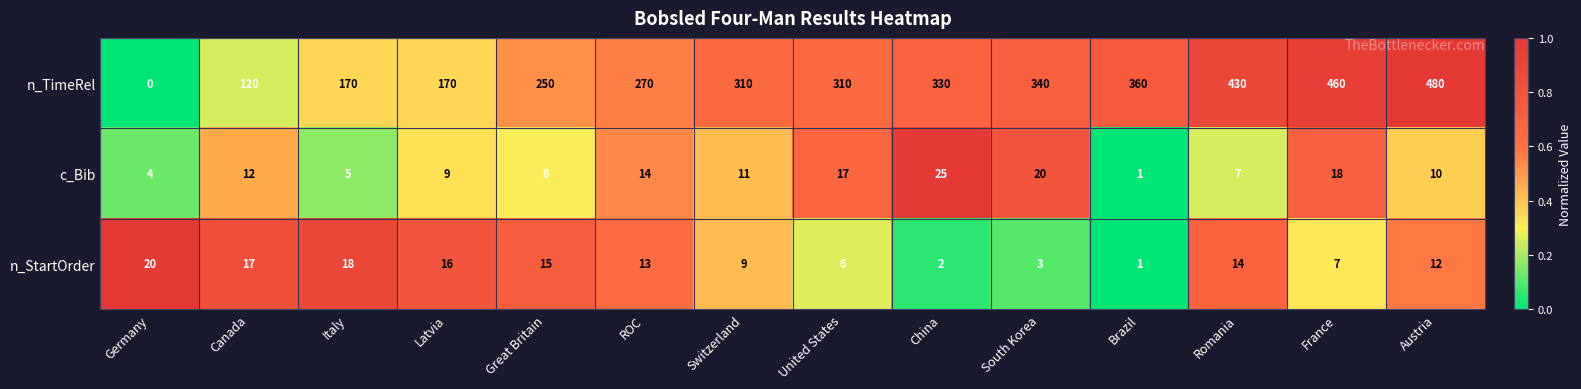

The n_TimeRel series shows 119 at Romania. True or false?

False